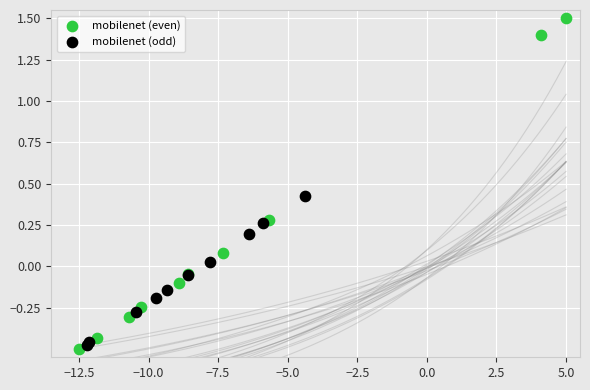

Which series has the widest spread of Y values?

mobilenet (even)